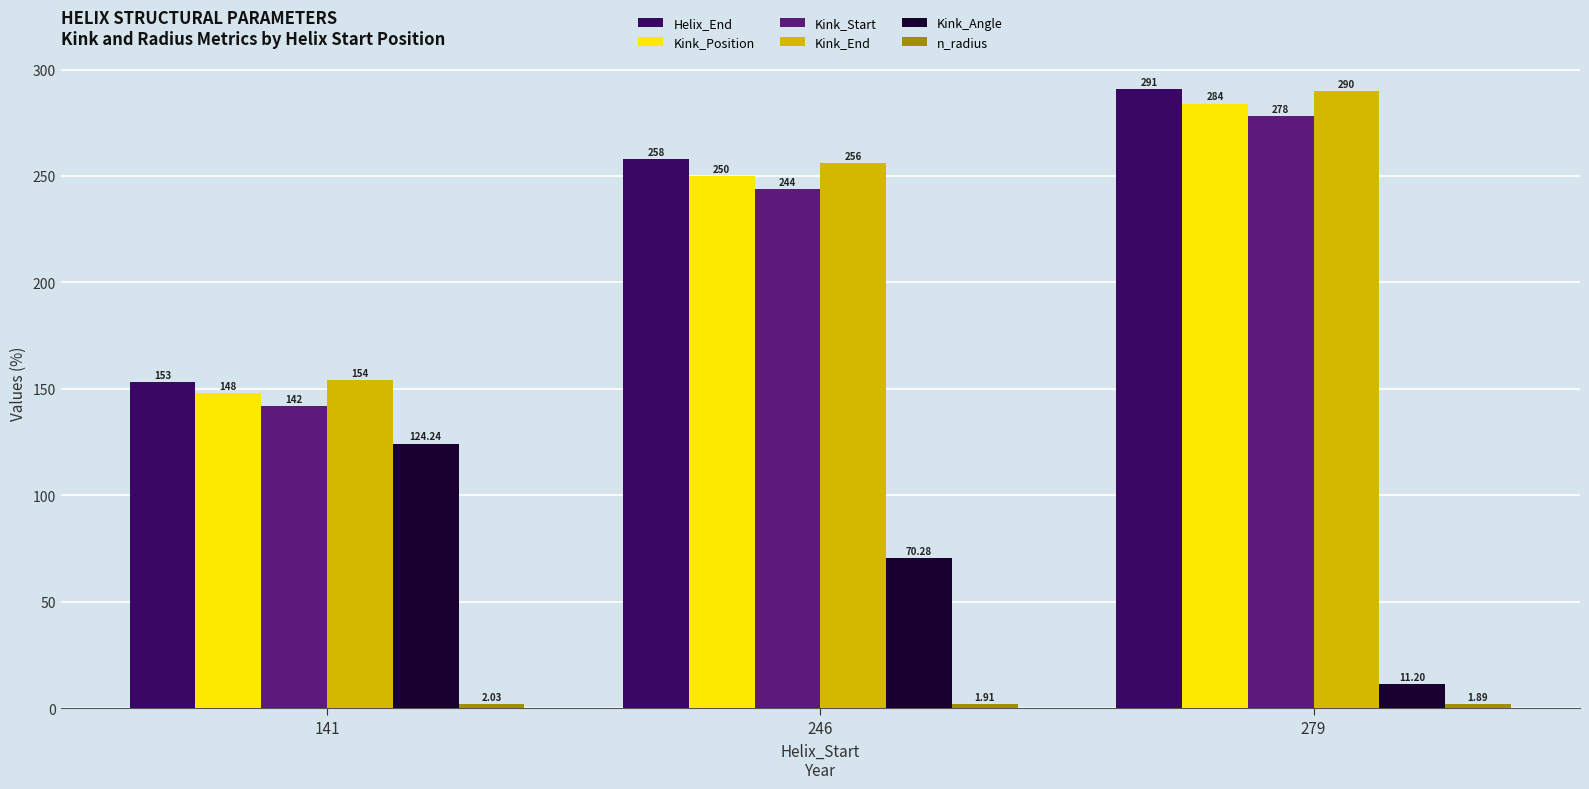

Which series has the largest range (max minus min)?

Helix_End